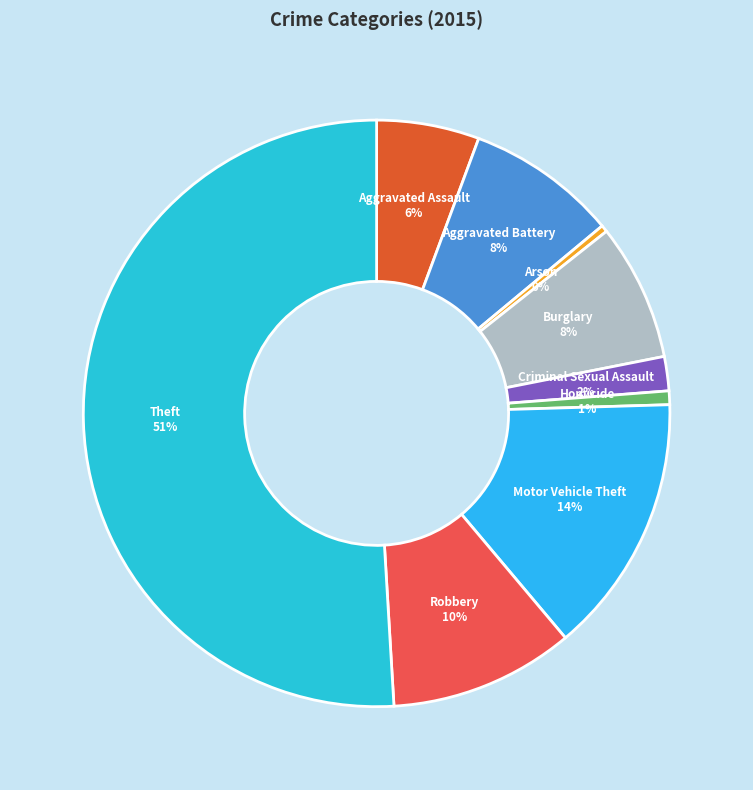

To the nearest percent, what percentage of the pie is Aggravated Assault?

6%